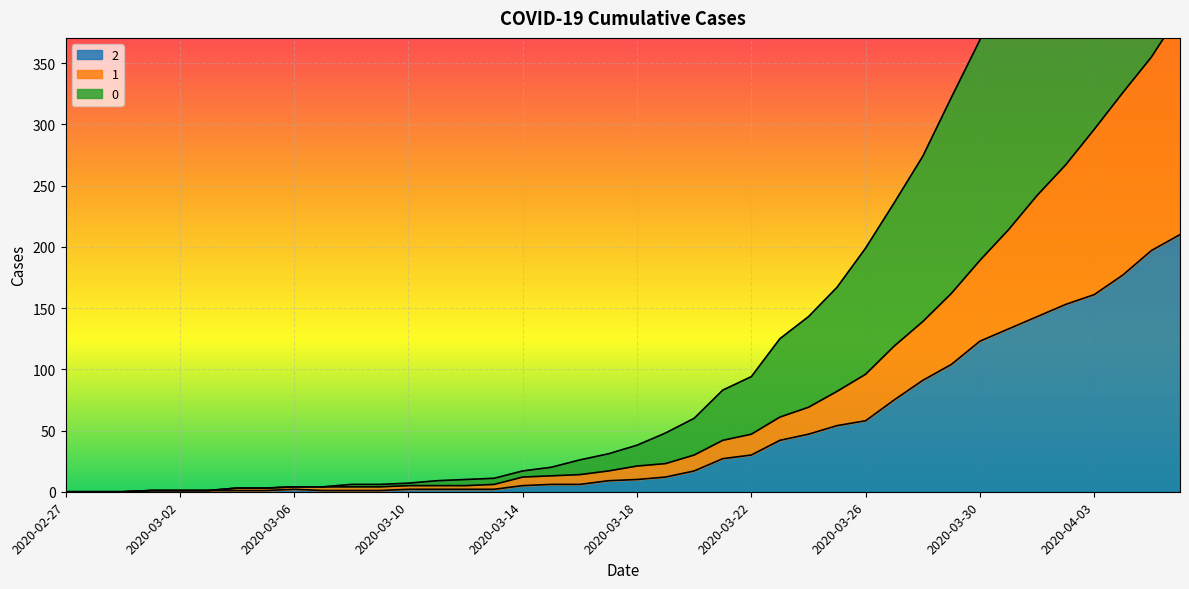

At which label is 2 closest to 105?

2020-03-29